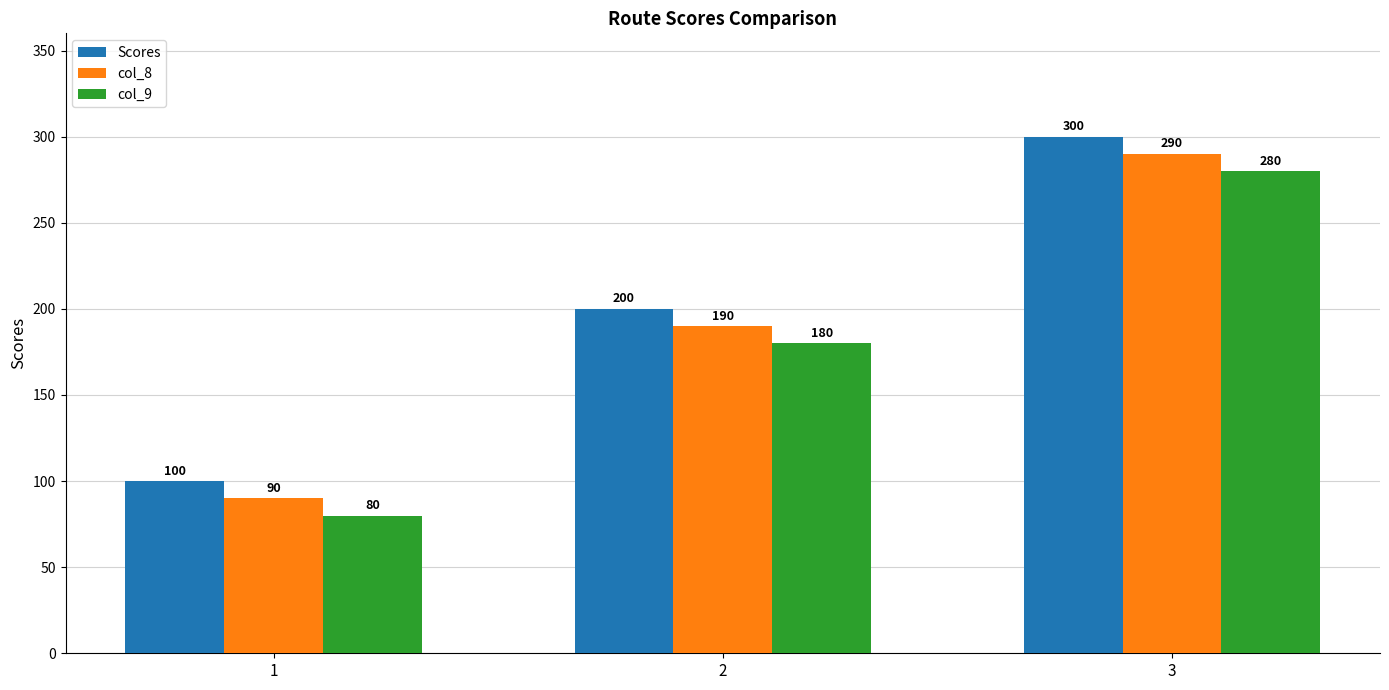

What is the difference between the highest and lowest values at 2?

20